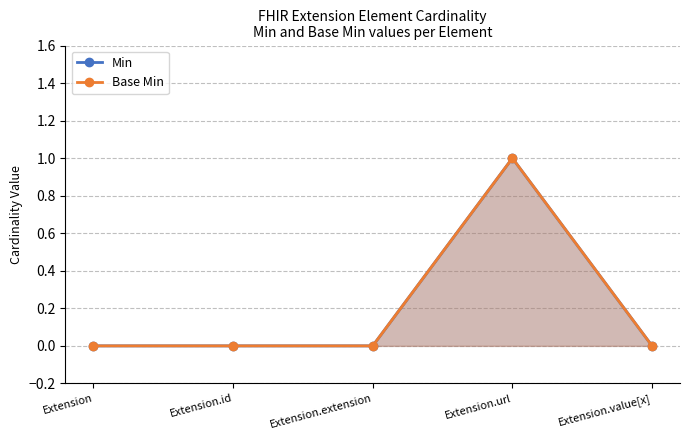

True or false: Base Min and Min intersect in this chart.

False